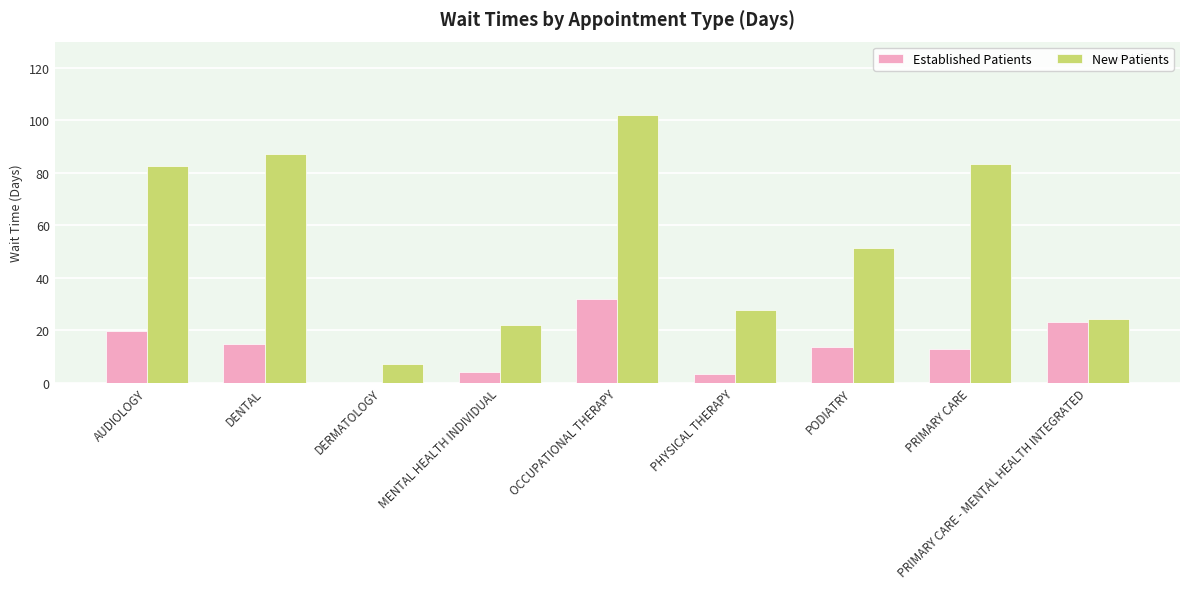

How many groups of bars are there?

9